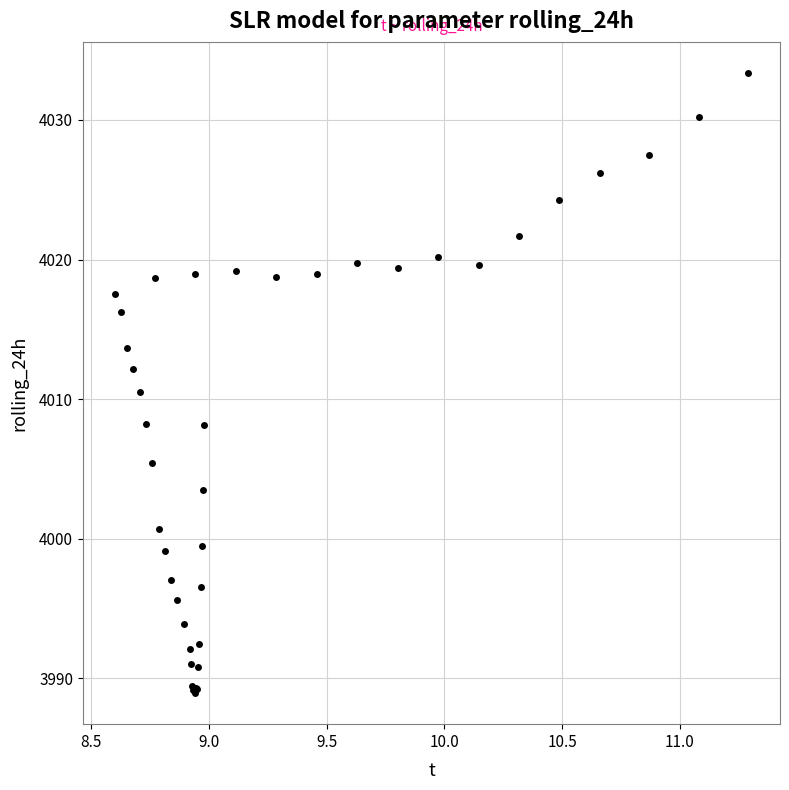

What Y value in the scatter plot is closest to 4011?

4010.5